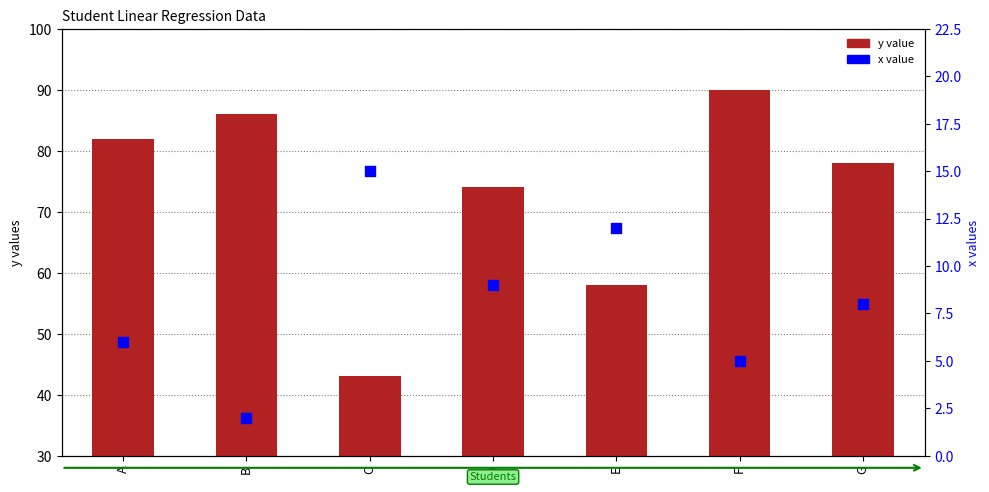

What are all the series names shown in the legend?

y value, x value